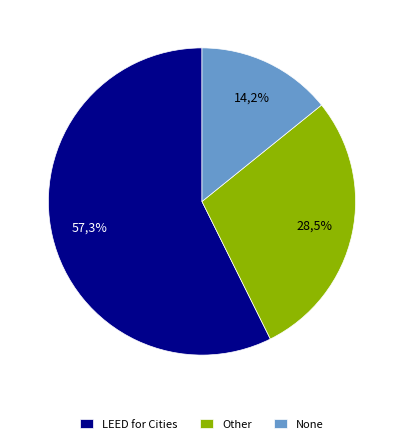

Which slice represents more than half of the pie?

LEED for Cities